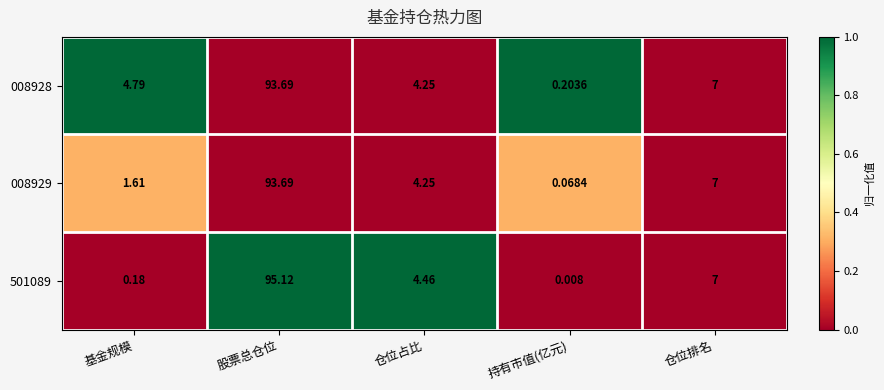

Which category has the lowest value in the 008929 series?

持有市值(亿元)